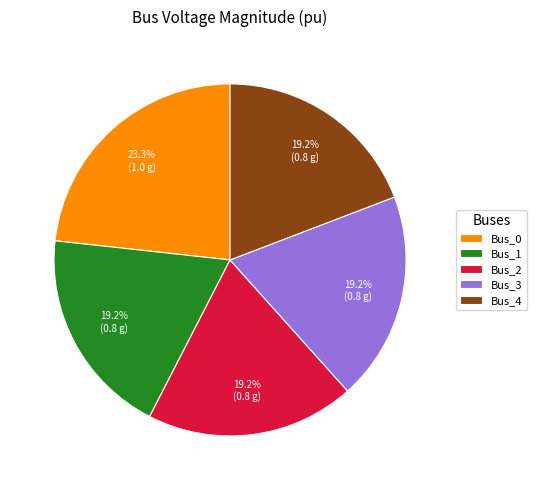

To the nearest percent, what is the average slice percentage?

20%